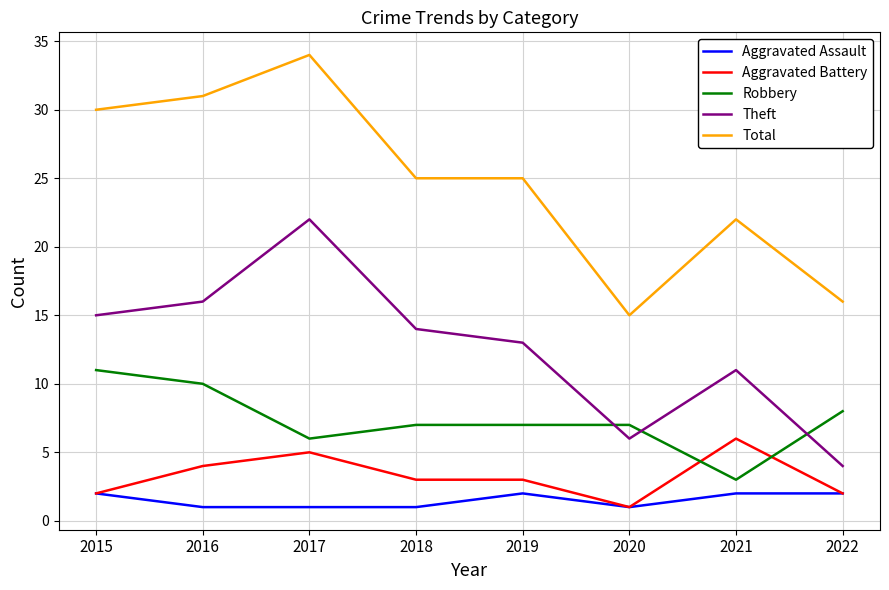

How many lines are shown in the chart?

5